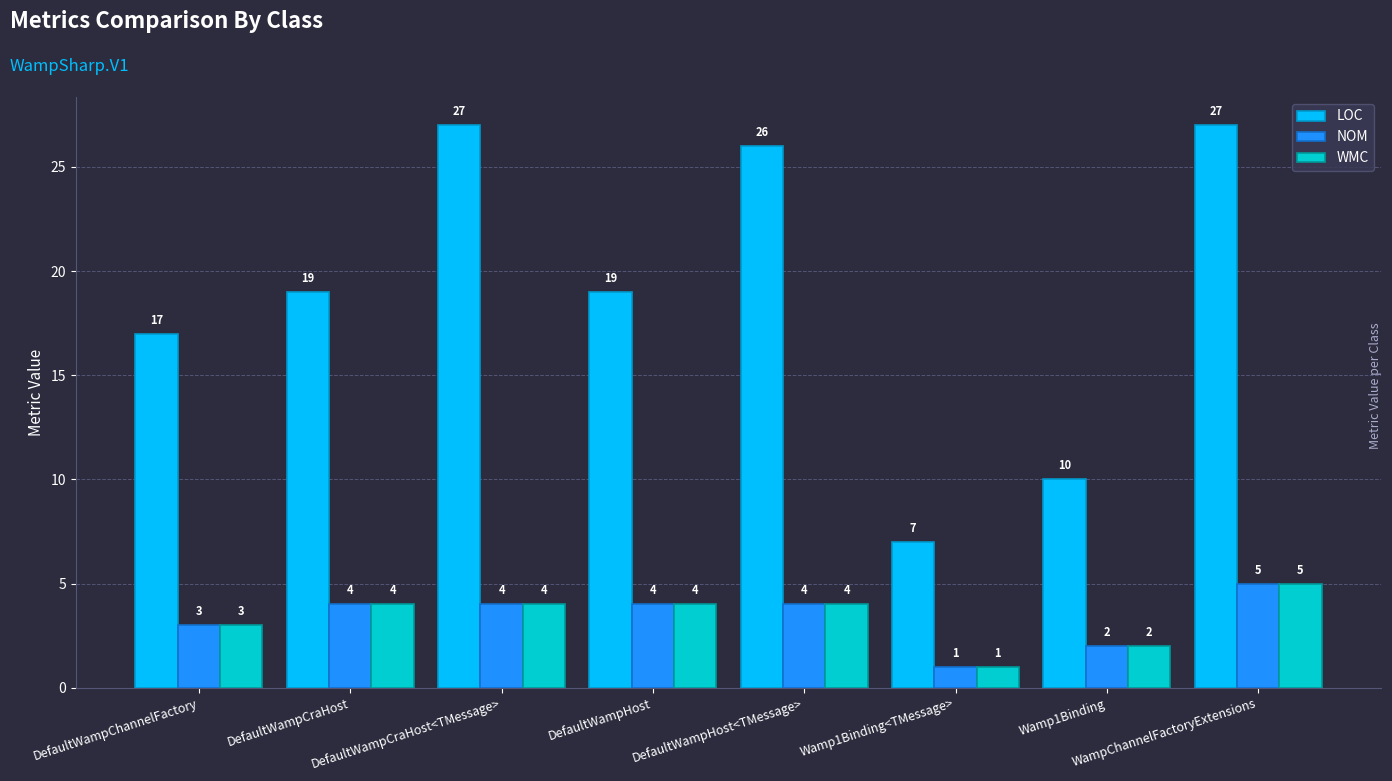

Reading right to left, what are all the values shown in this chart?

LOC: WampChannelFactoryExtensions=27	Wamp1Binding=10	Wamp1Binding<TMessage>=7	DefaultWampHost<TMessage>=26	DefaultWampHost=19	DefaultWampCraHost<TMessage>=27	DefaultWampCraHost=19	DefaultWampChannelFactory=17
NOM: WampChannelFactoryExtensions=5	Wamp1Binding=2	Wamp1Binding<TMessage>=1	DefaultWampHost<TMessage>=4	DefaultWampHost=4	DefaultWampCraHost<TMessage>=4	DefaultWampCraHost=4	DefaultWampChannelFactory=3
WMC: WampChannelFactoryExtensions=5	Wamp1Binding=2	Wamp1Binding<TMessage>=1	DefaultWampHost<TMessage>=4	DefaultWampHost=4	DefaultWampCraHost<TMessage>=4	DefaultWampCraHost=4	DefaultWampChannelFactory=3